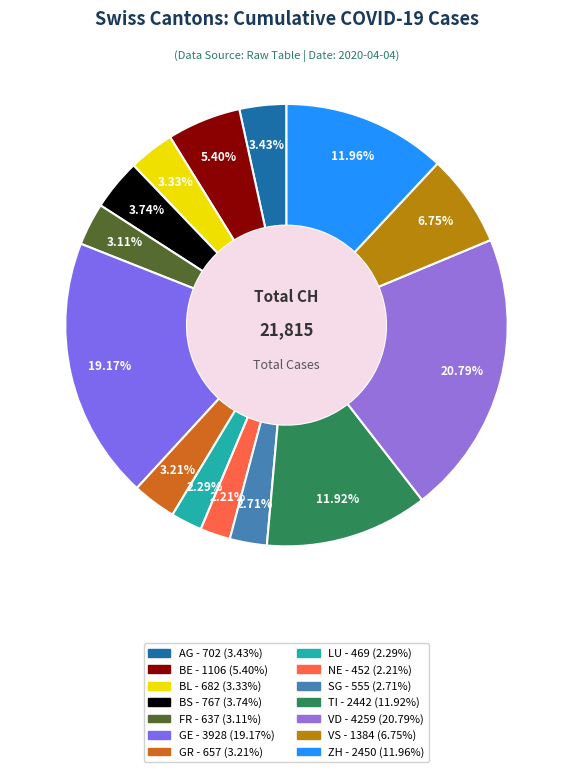

To the nearest percent, what portion does VD represent?

21%